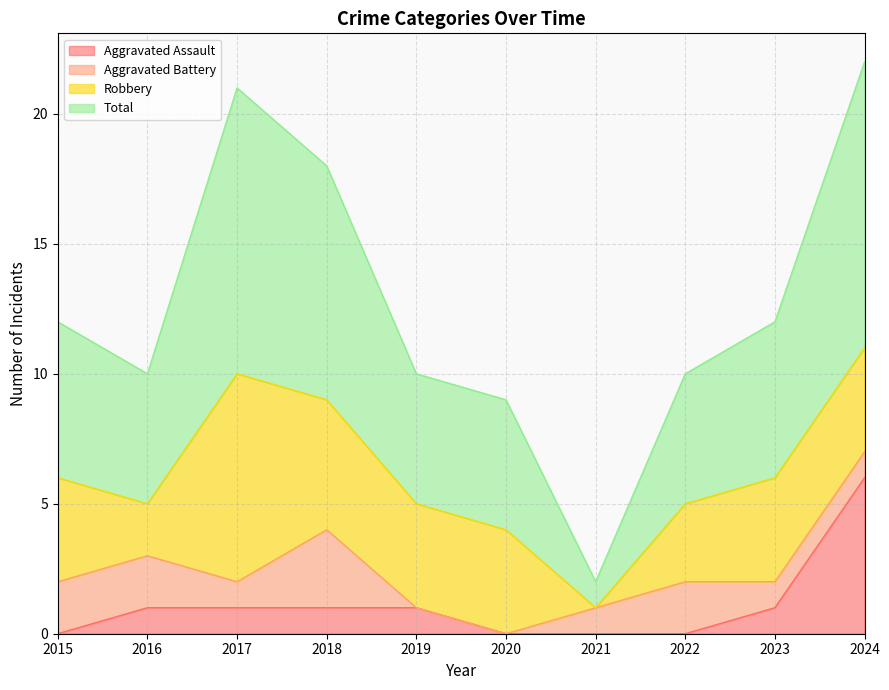

Which label corresponds to the smallest value in the chart?

2015